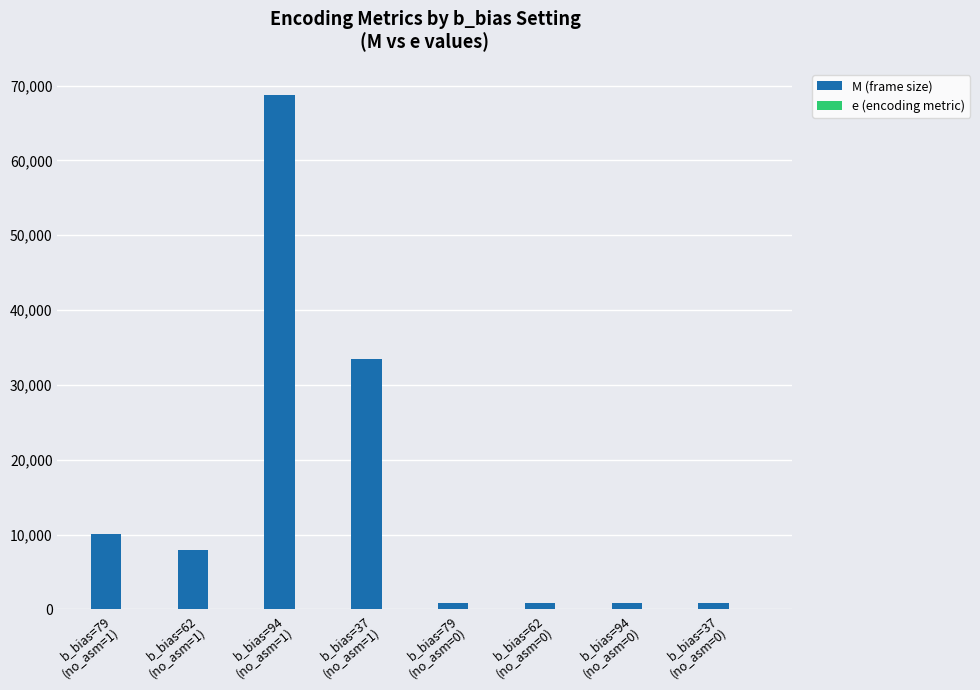

What is the maximum value for M (frame size)?

68812.0